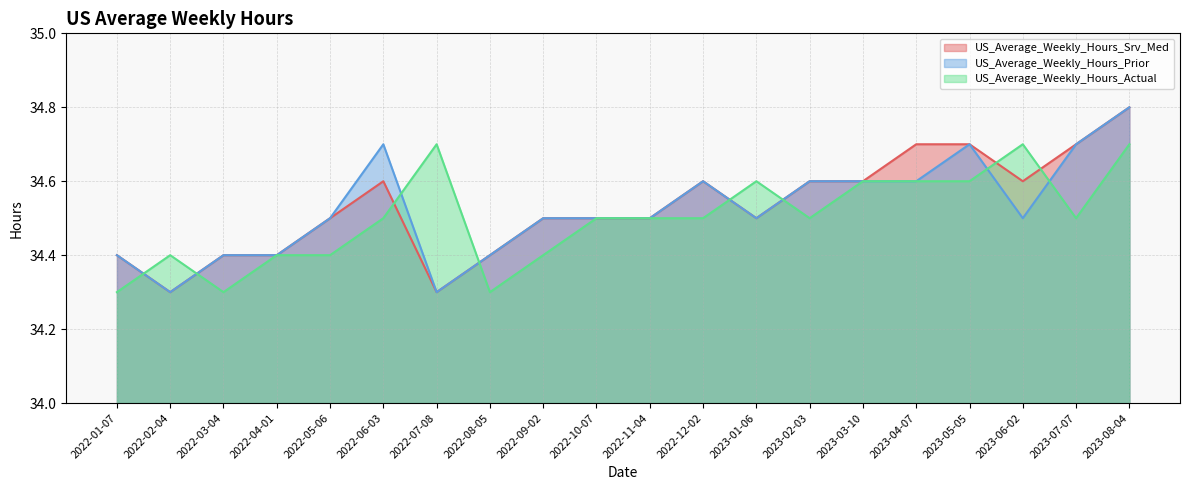

List the series in order of their peak value, highest first.

US_Average_Weekly_Hours_Srv_Med, US_Average_Weekly_Hours_Prior, US_Average_Weekly_Hours_Actual